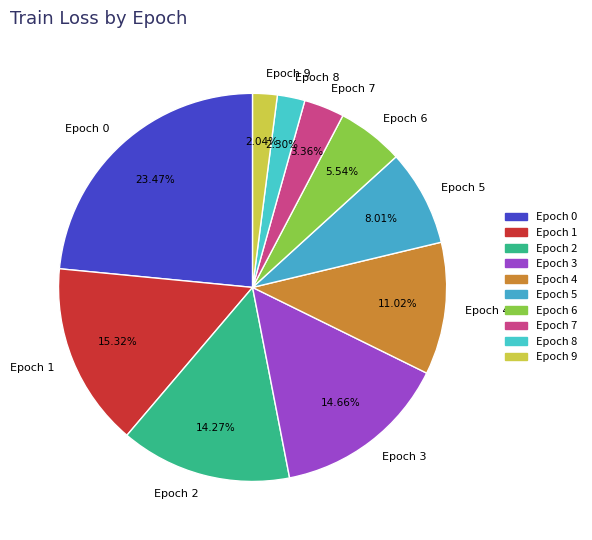

Is there a majority slice in this chart?

No